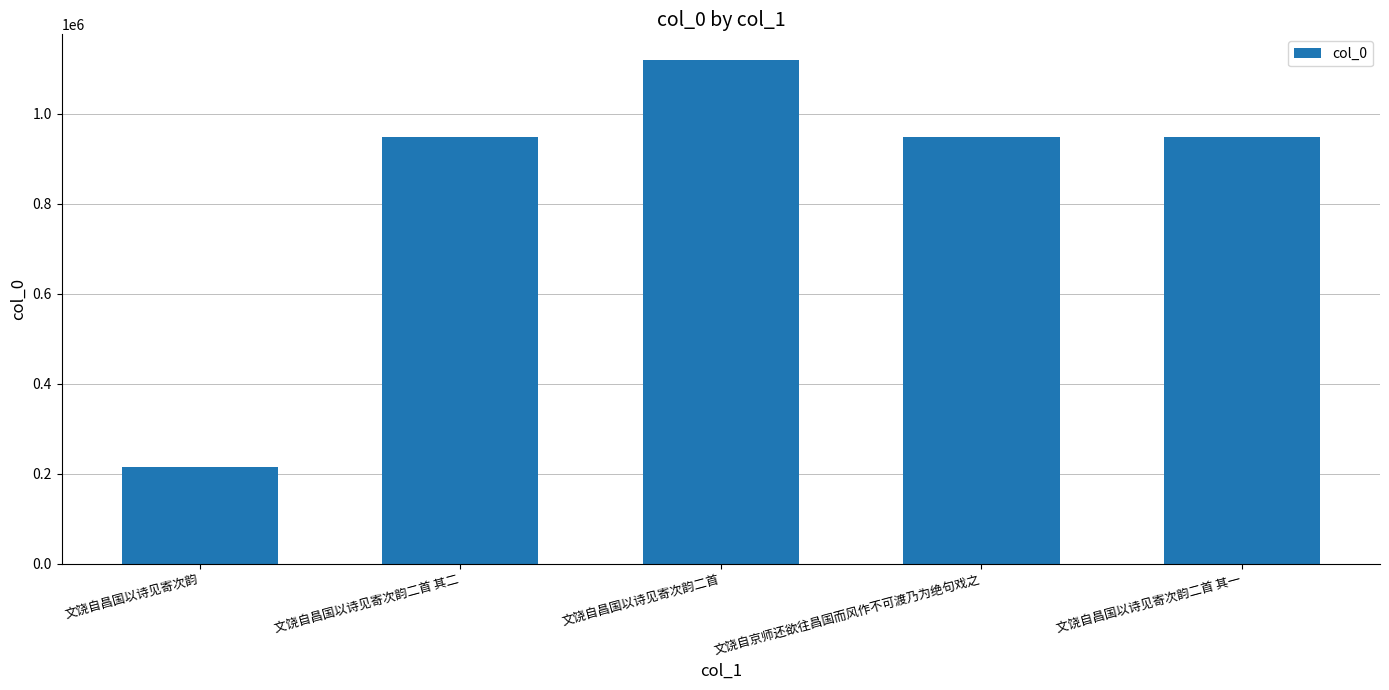

What is the ratio of the value at 文饶自京师还欲往昌国而风作不可渡乃为绝句戏之 to the value at 文饶自昌国以诗见寄次韵二首 其二?

1.0